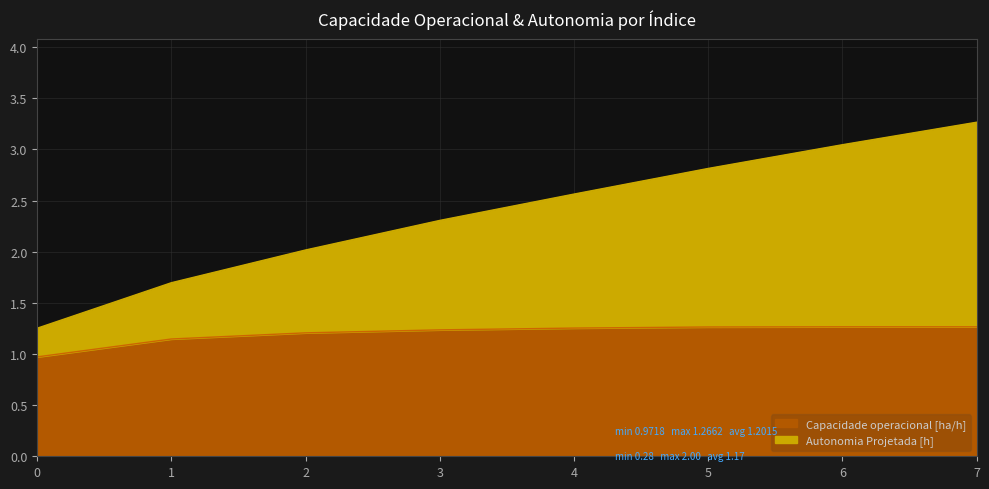

The value of Capacidade operacional [ha/h] at 6 is 1.3. True or false?

True